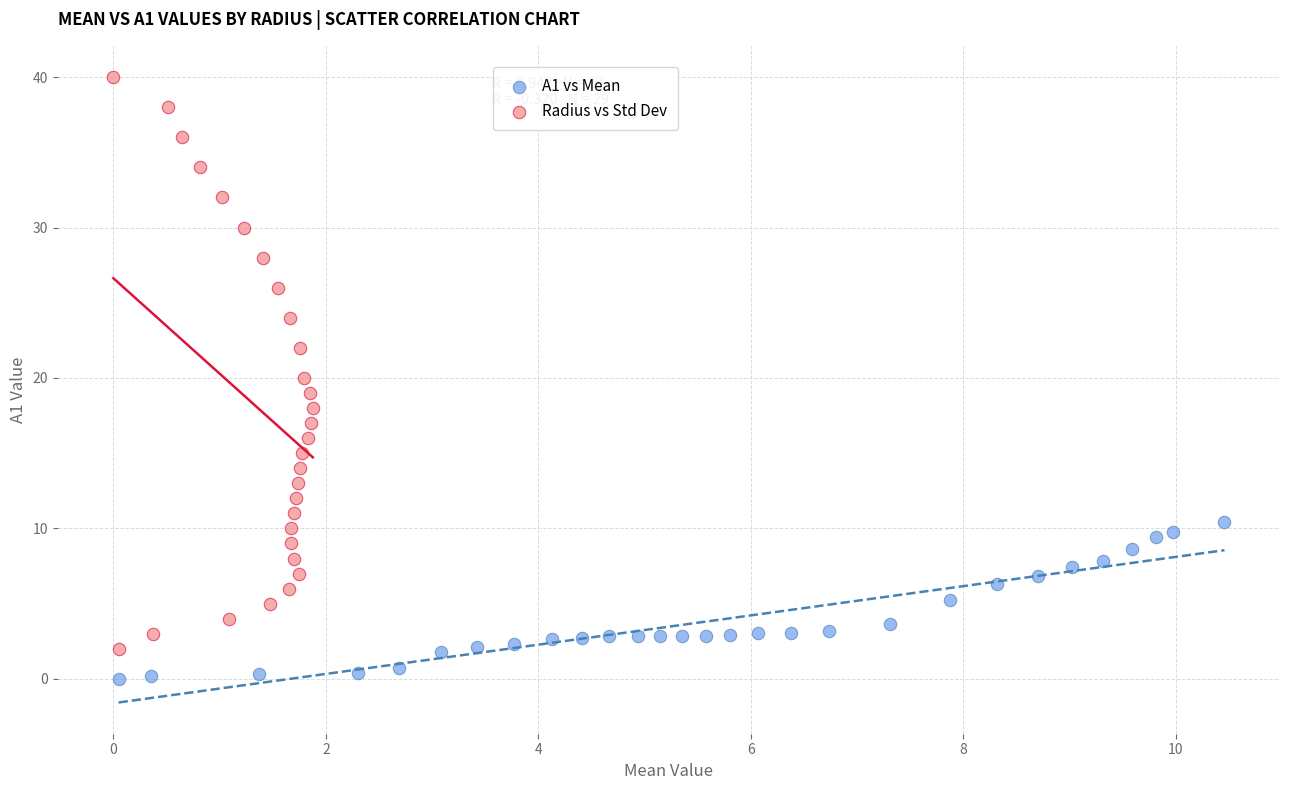

What are all the series names shown in the legend?

A1 vs Mean, Radius vs Std Dev